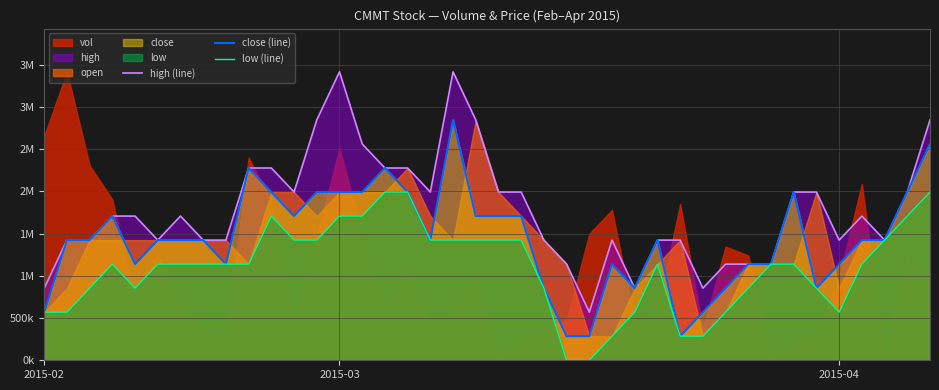

Which category has the highest value in the low (line) series?

15